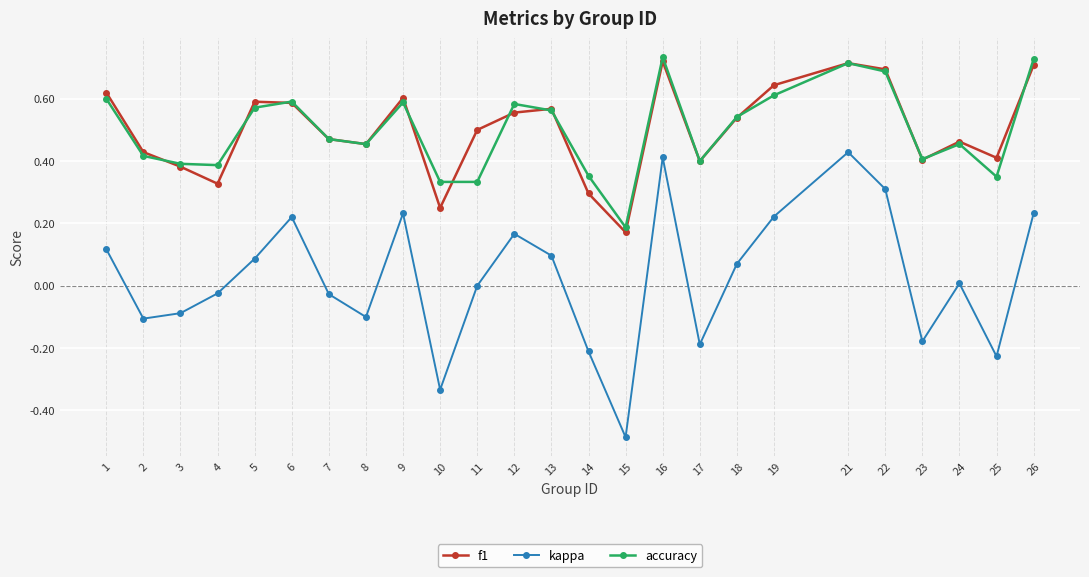

True or false: f1 has a value of 0.3 at 25.

False